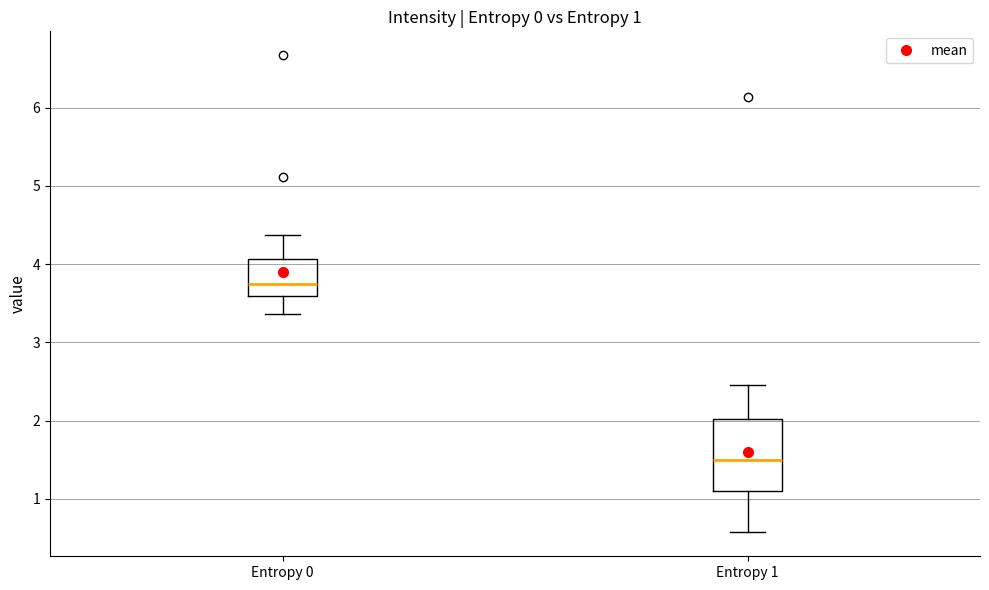

Which box's median line is the highest?

Entropy 0